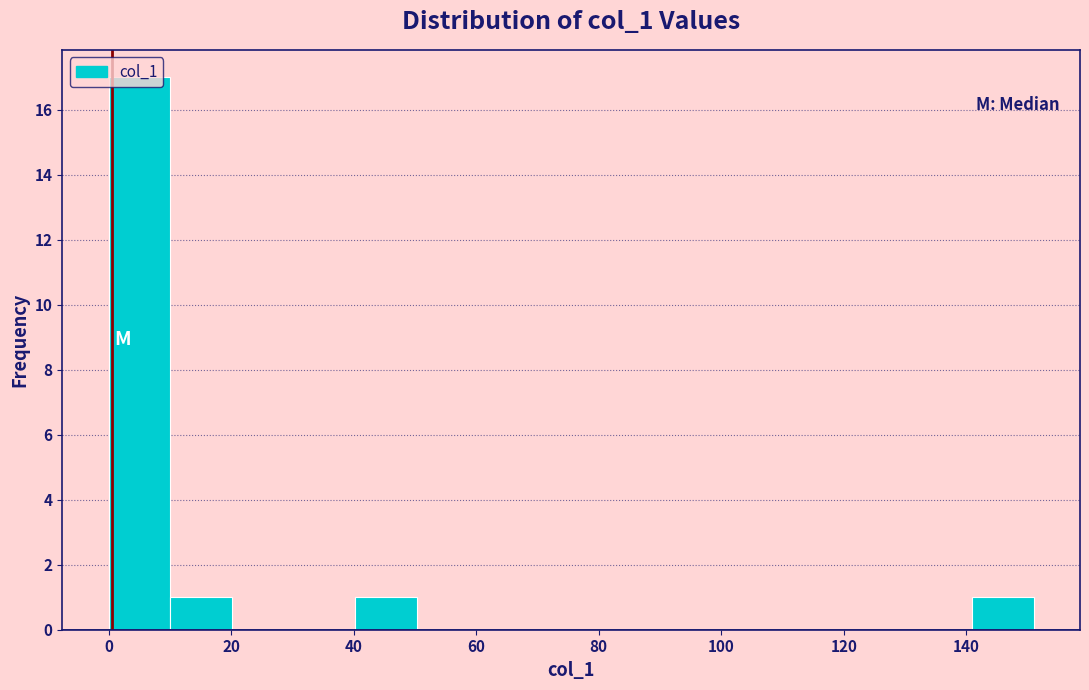

Which range on the x-axis has the tallest bar?

0 to 10